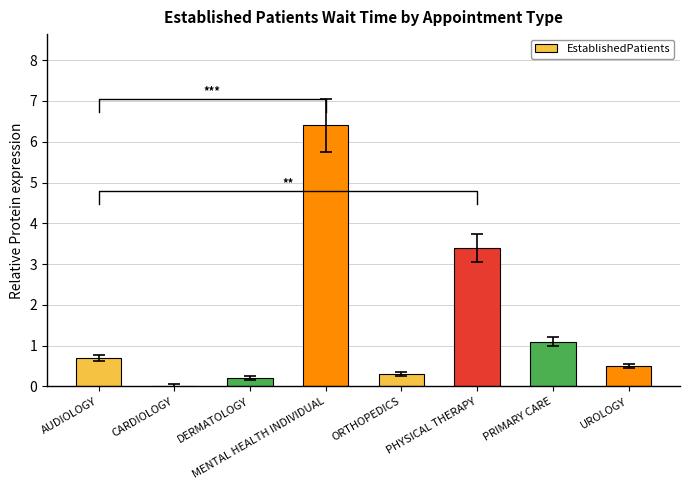

Reading left to right, extract all data points from this chart.

AUDIOLOGY=0.7	CARDIOLOGY=0.0	DERMATOLOGY=0.2	MENTAL HEALTH INDIVIDUAL=6.4	ORTHOPEDICS=0.3	PHYSICAL THERAPY=3.4	PRIMARY CARE=1.1	UROLOGY=0.5